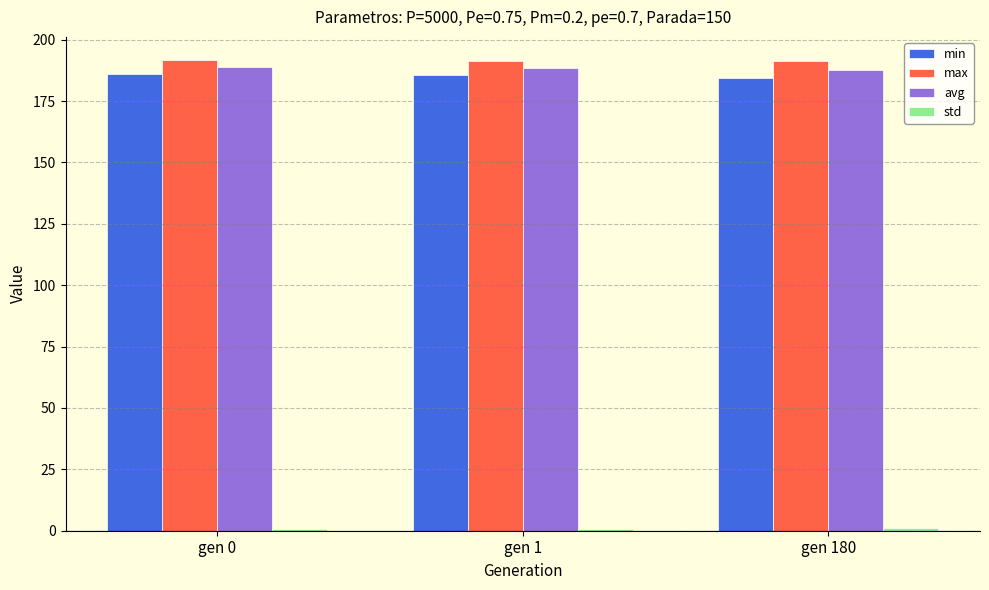

At how many categories does at least one series exceed 113?

3